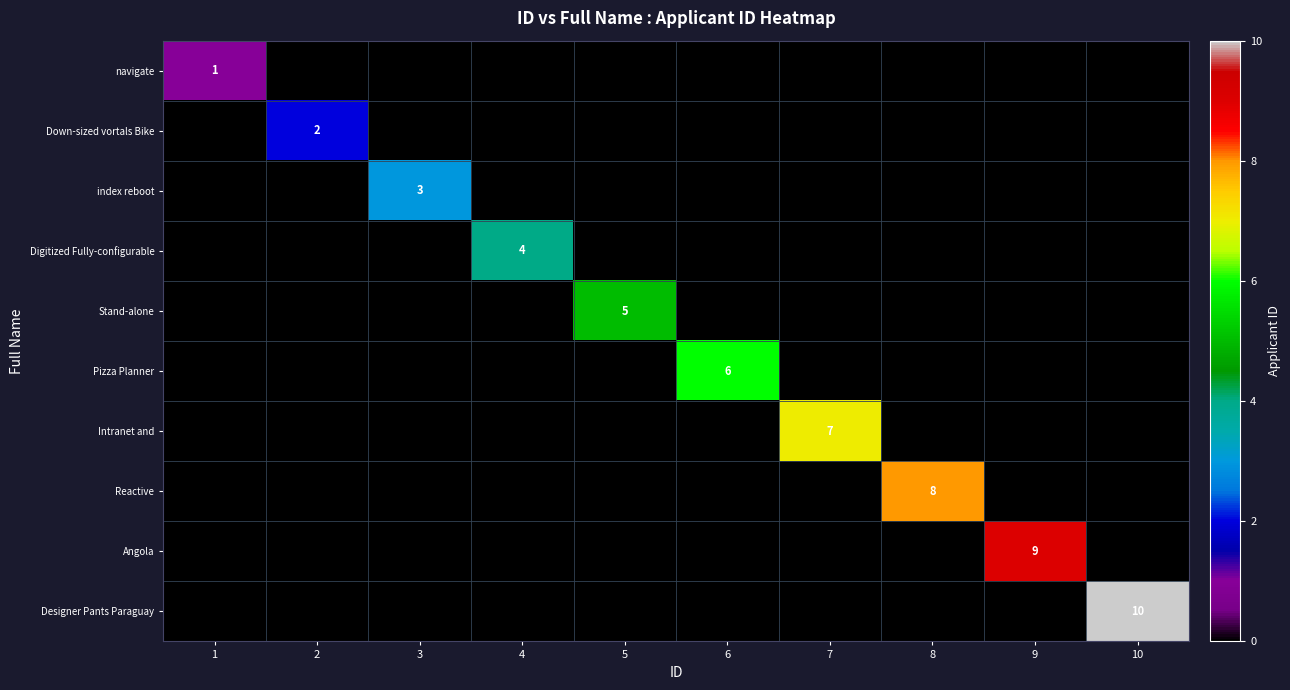

Is it true that Pizza Planner equals 11 at 6?

False